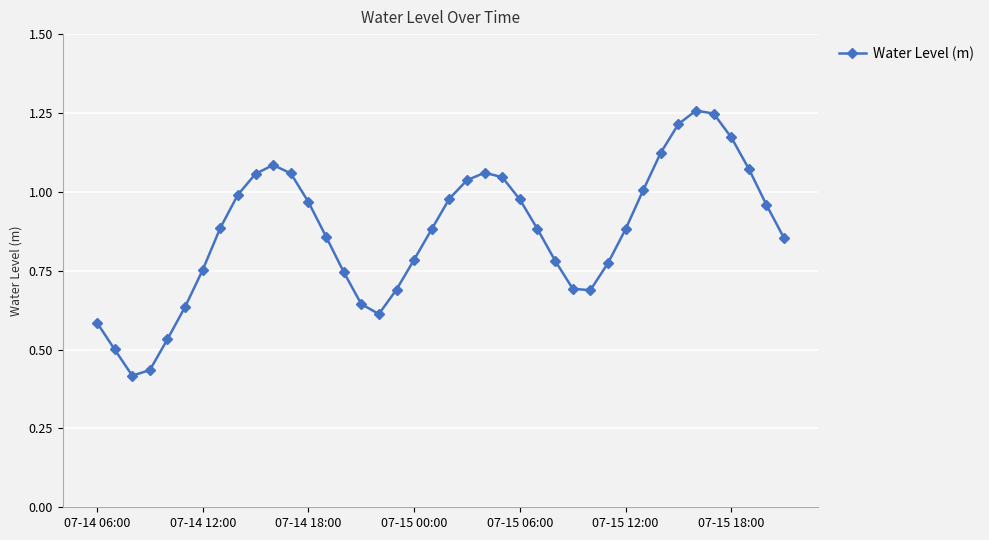

Does the chart have visible grid lines?

Yes